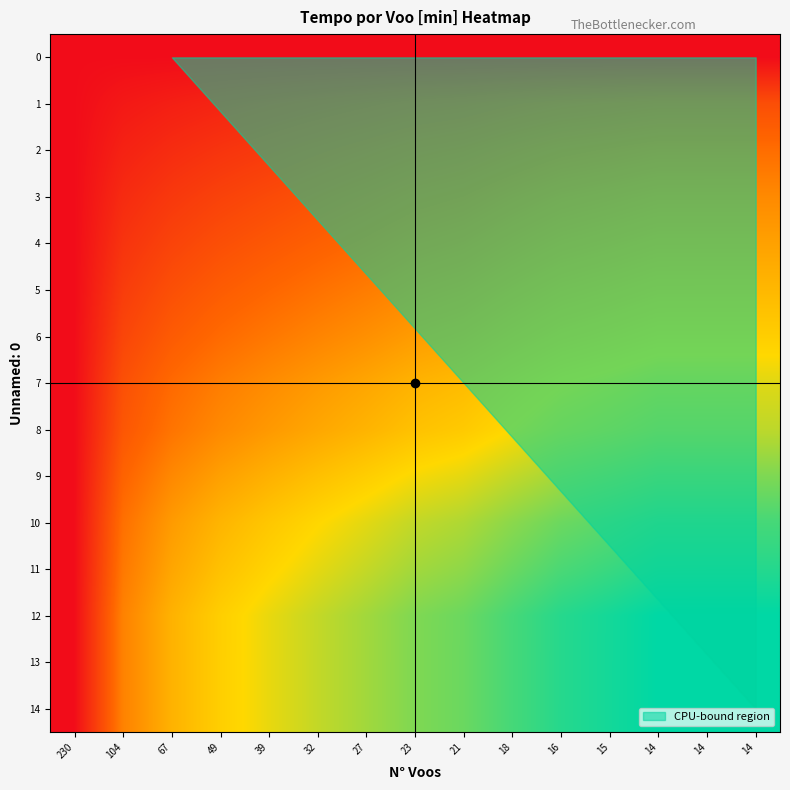

At how many categories does at least one series exceed 171?

9